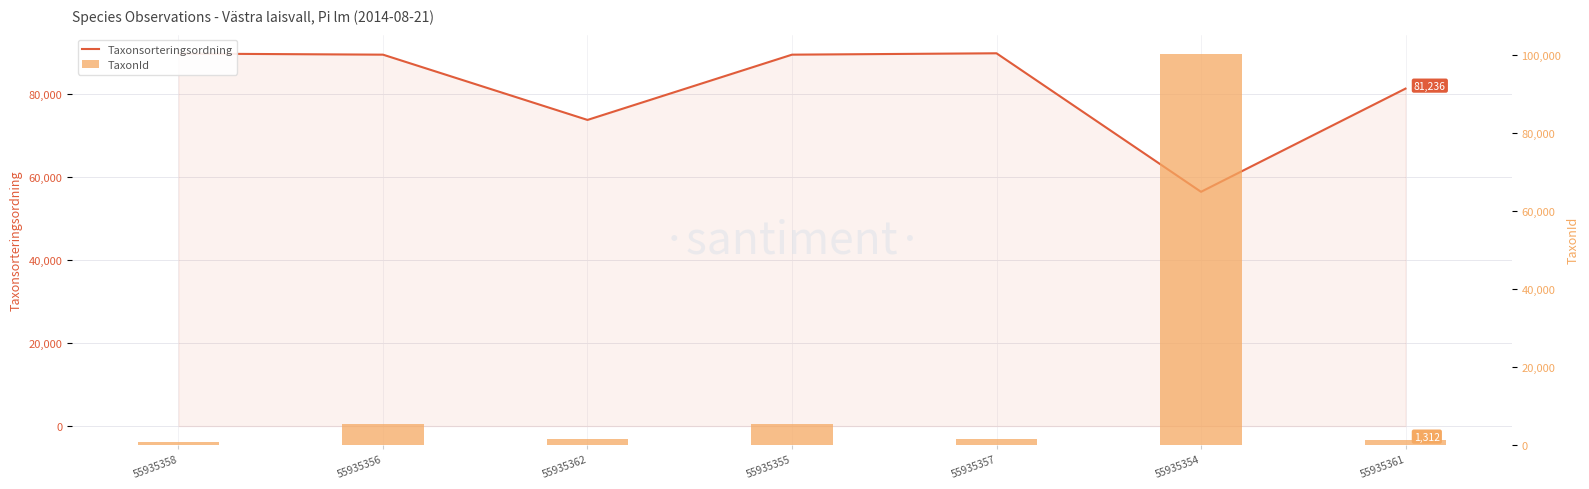

Is it true that Taxonsorteringsordning equals 154783 at 55935355?

False